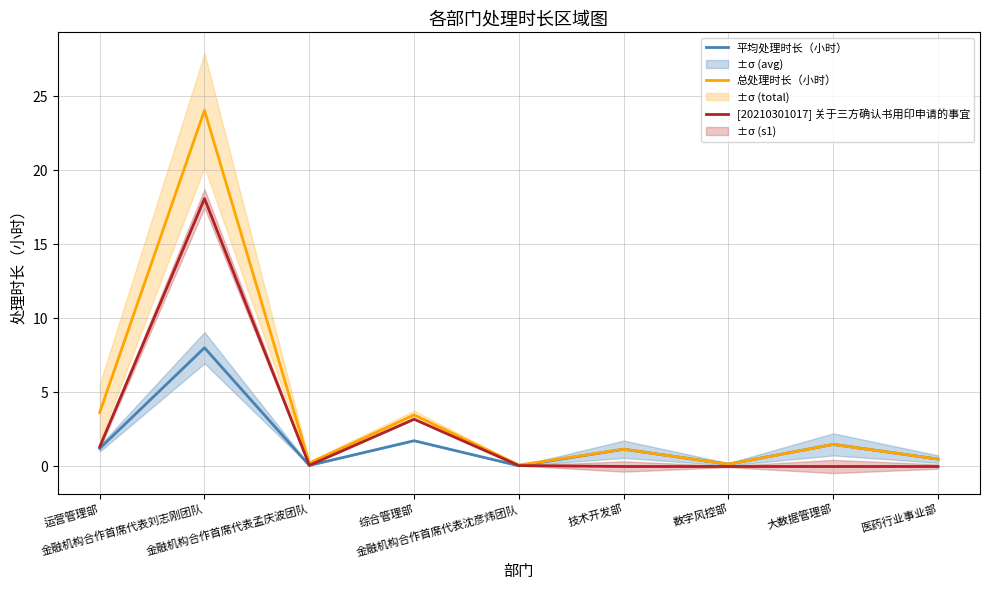

In 平均处理时长（小时）, how many points are higher than both neighbors (excluding endpoints)?

4